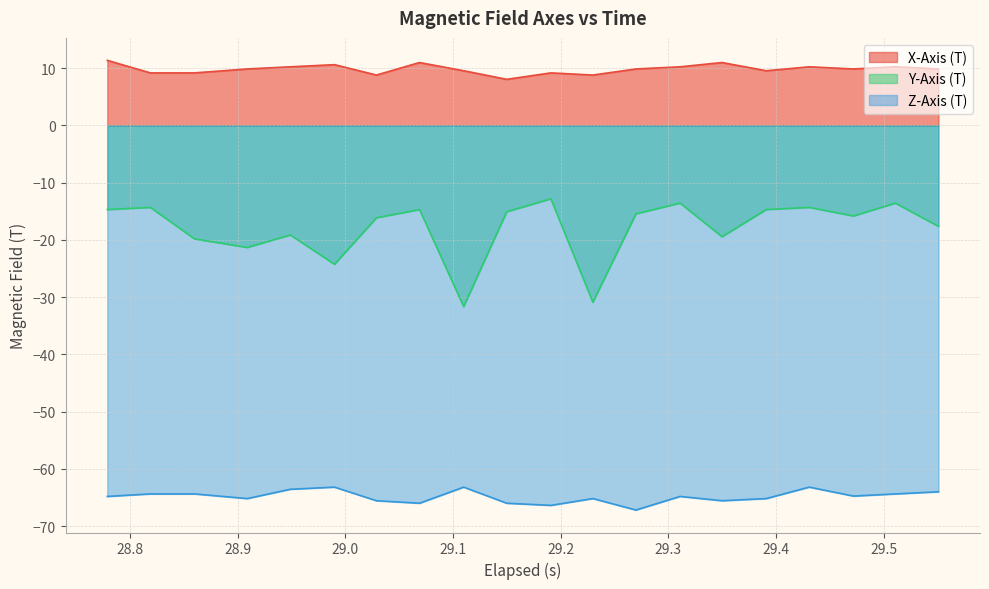

Reading left to right, extract all data points from this chart.

X-Axis (T): 11.4	9.2	9.2	9.9	10.2	10.6	8.8	11.0	9.6	8.1	9.2	8.8	9.9	10.2	11.0	9.6	10.2	9.9	10.2	9.9
Y-Axis (T): -14.7	-14.3	-19.8	-21.3	-19.1	-24.2	-16.1	-14.7	-31.6	-15.1	-12.8	-30.9	-15.4	-13.6	-19.4	-14.7	-14.3	-15.8	-13.6	-17.6
Z-Axis (T): -64.8	-64.4	-64.4	-65.2	-63.6	-63.2	-65.6	-66.0	-63.2	-66.0	-66.4	-65.2	-67.2	-64.8	-65.6	-65.2	-63.2	-64.8	-64.4	-64.0